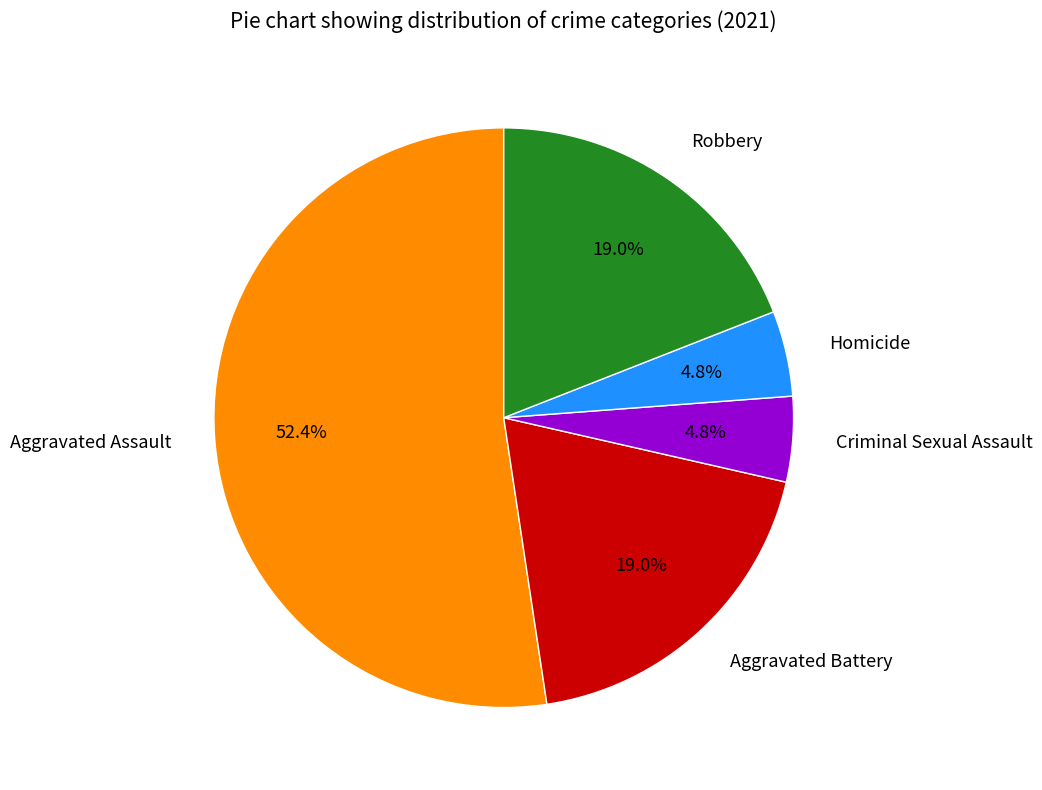

Count the number of slices in the pie.

5